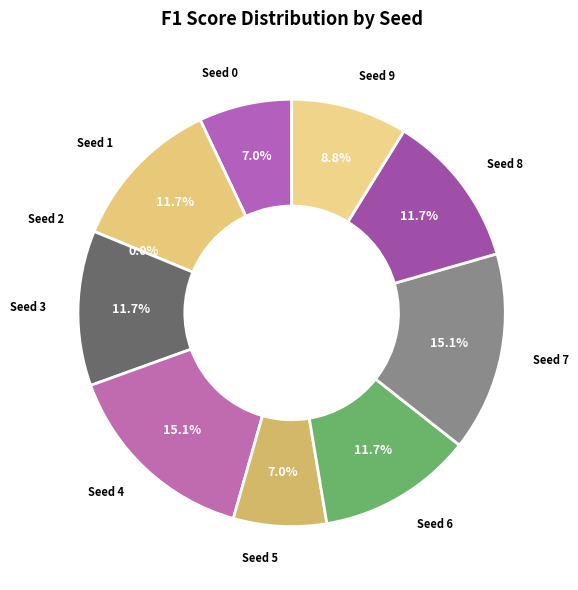

What percentage is NOT represented by Seed 3?

88.3%